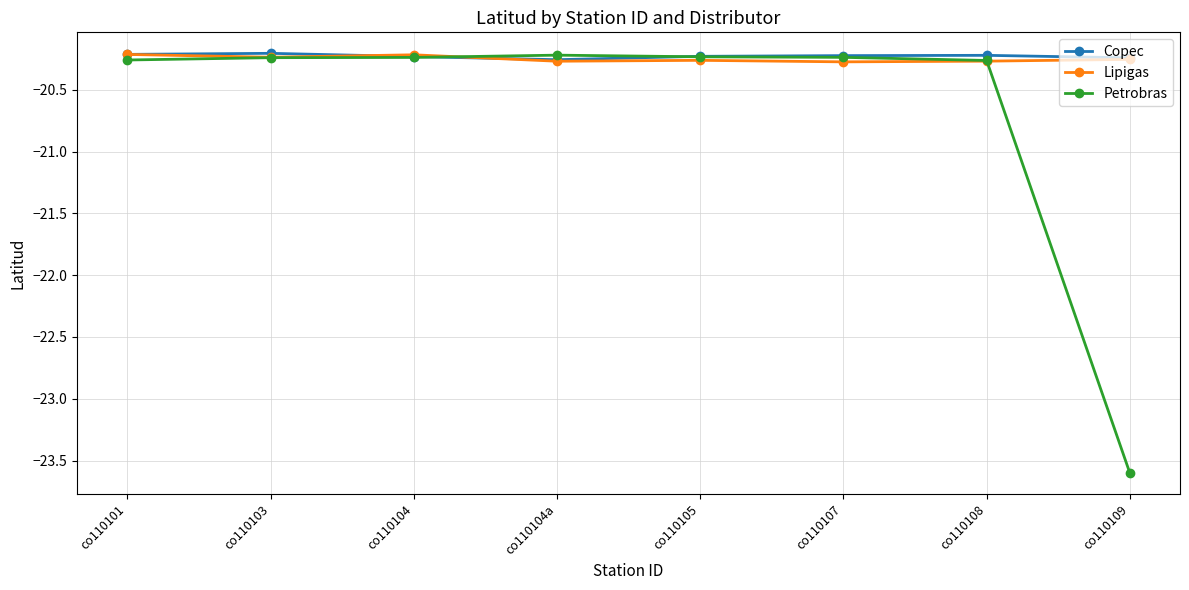

How many lines are shown in the chart?

3